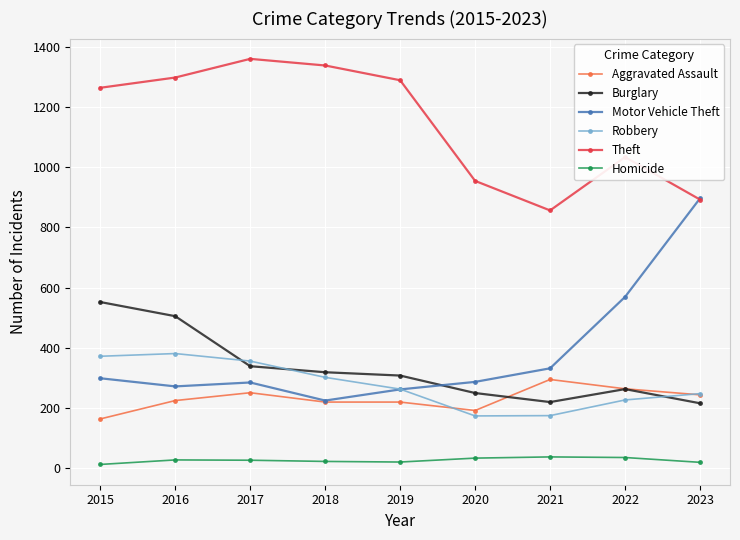

Rank the series by their maximum value, from lowest to highest.

Homicide, Aggravated Assault, Robbery, Burglary, Motor Vehicle Theft, Theft